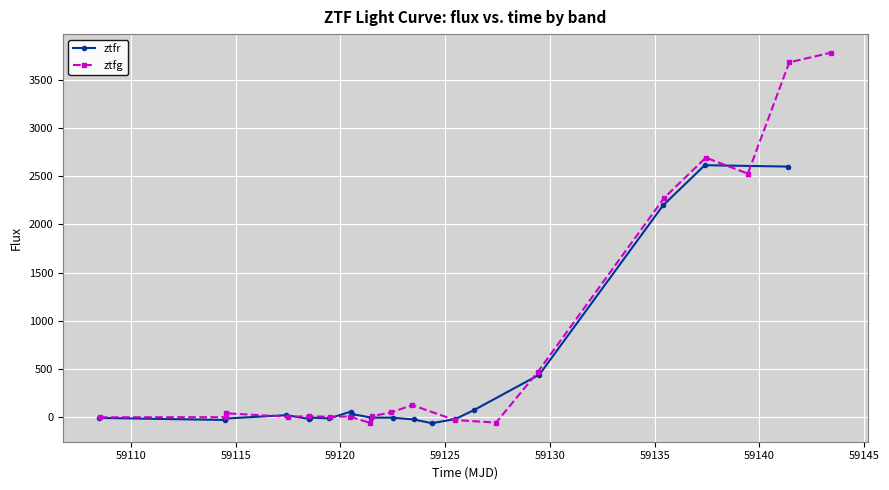

Is this an area chart (filled region under the line)?

No